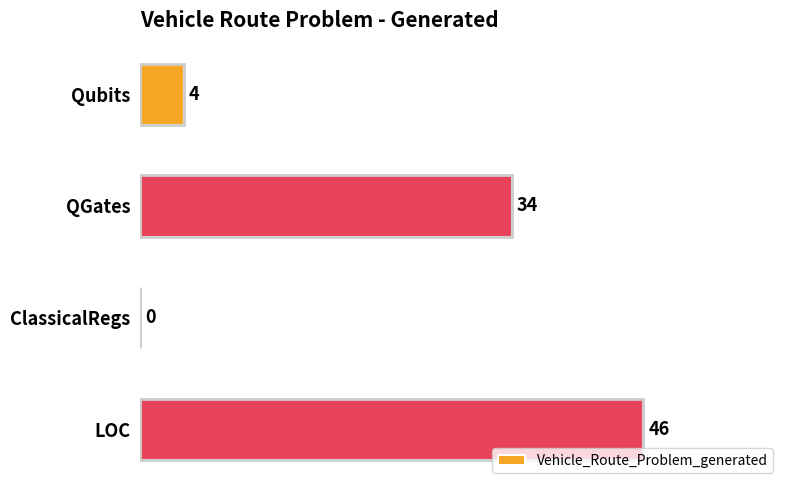

Are the bars horizontal?

Yes